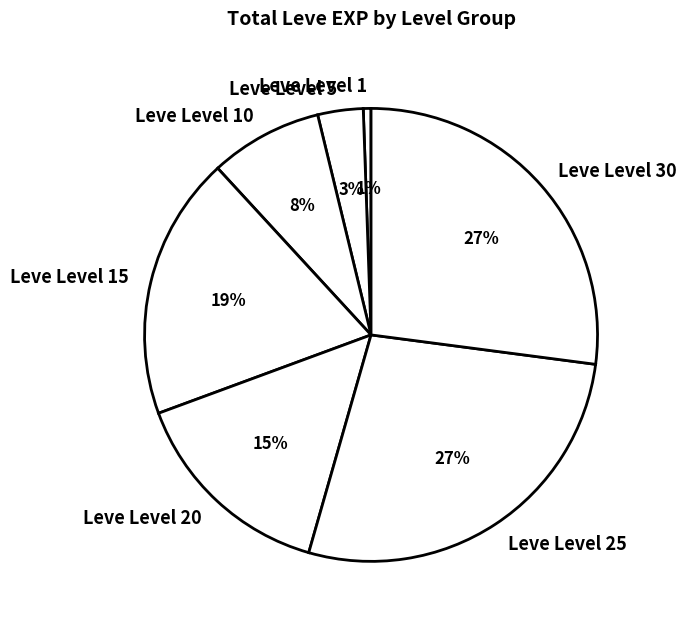

To the nearest percent, what is the average slice percentage?

14%